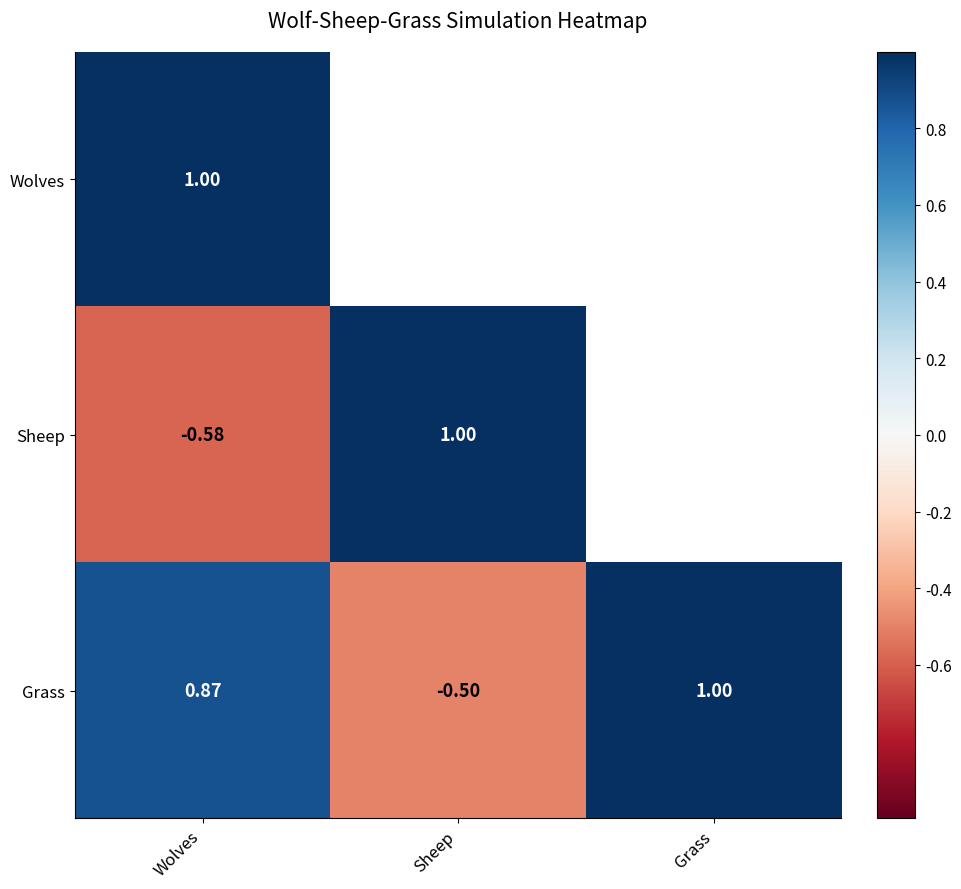

Is the value of Wolves at Wolves greater than the value of Grass at Sheep?

Yes